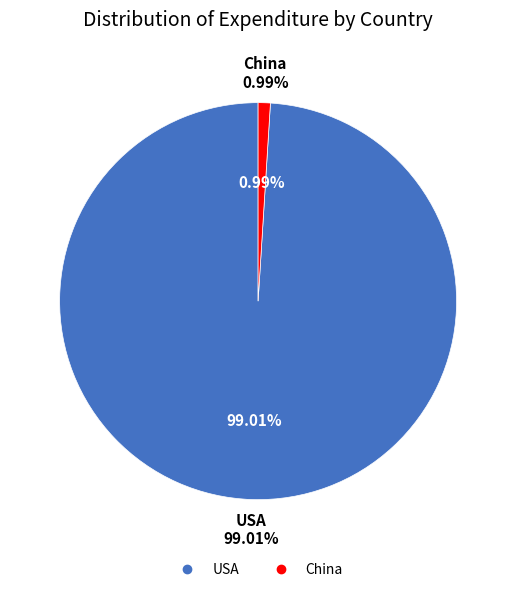

What is the majority slice?

USA